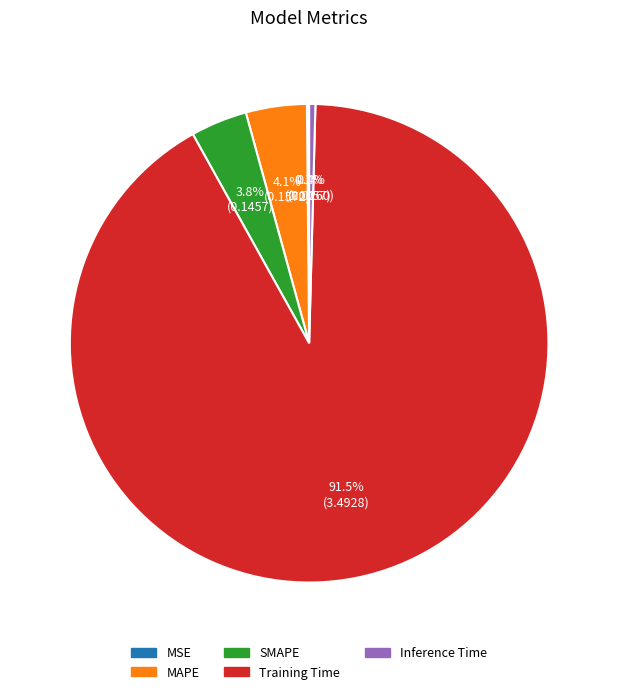

The Training Time slice represents 99% of the pie. True or false?

False